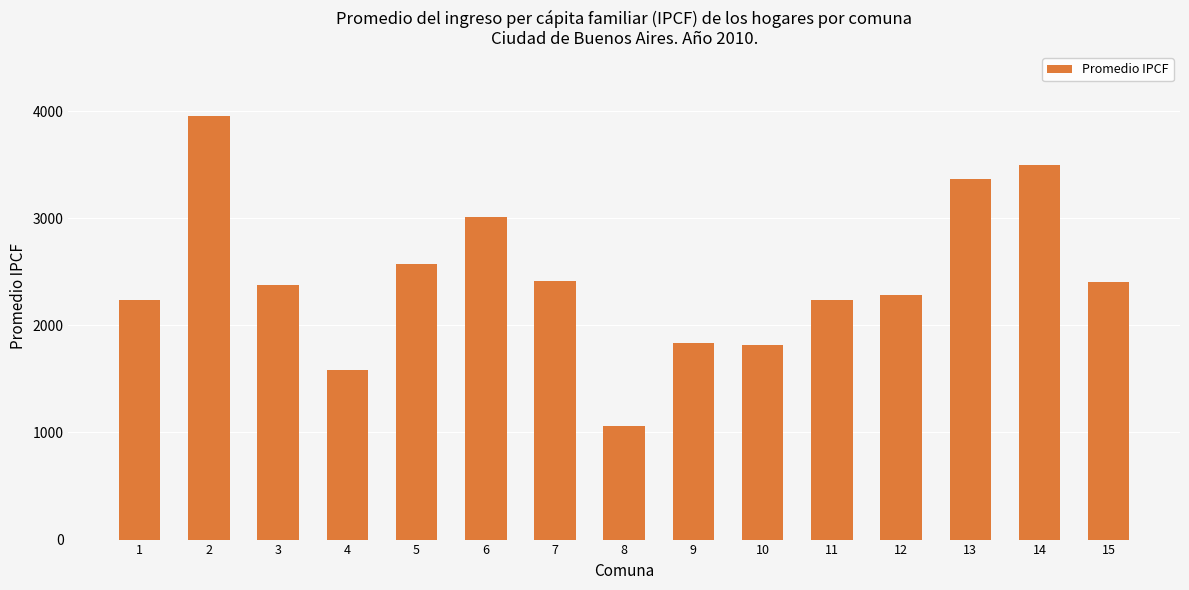

What is the average value?

2444.1